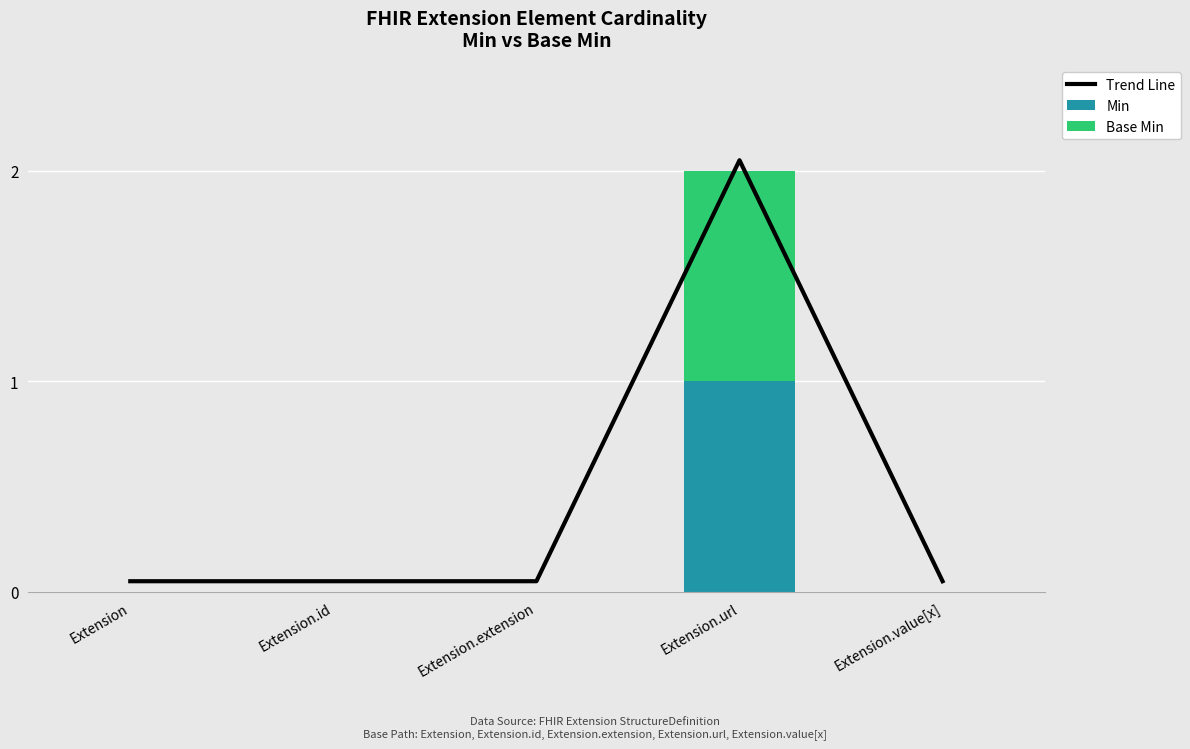

Which series has the largest range (max minus min)?

Trend Line